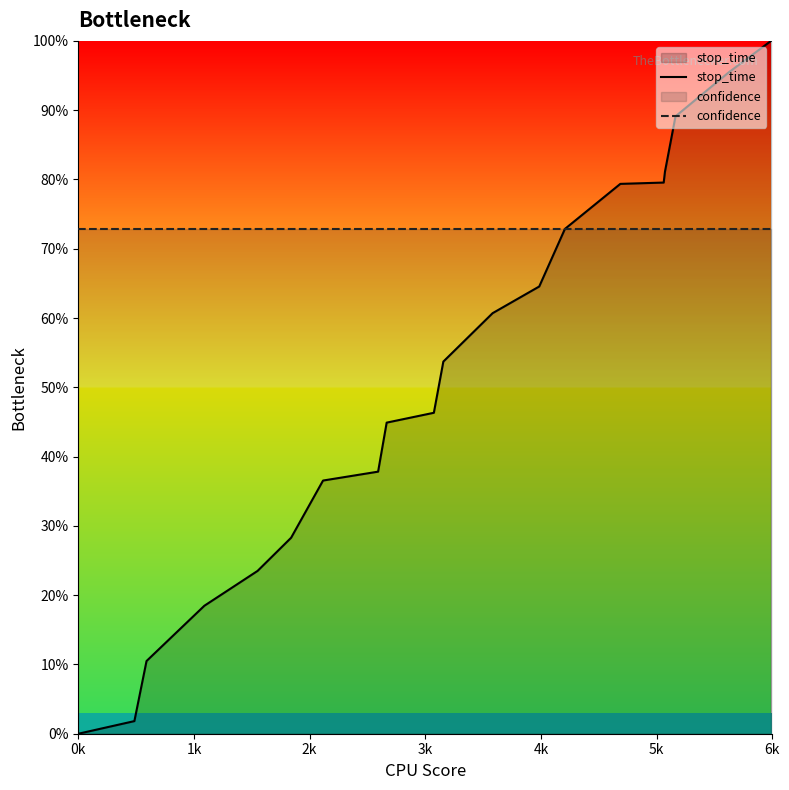

Which series has the largest total across all categories?

confidence